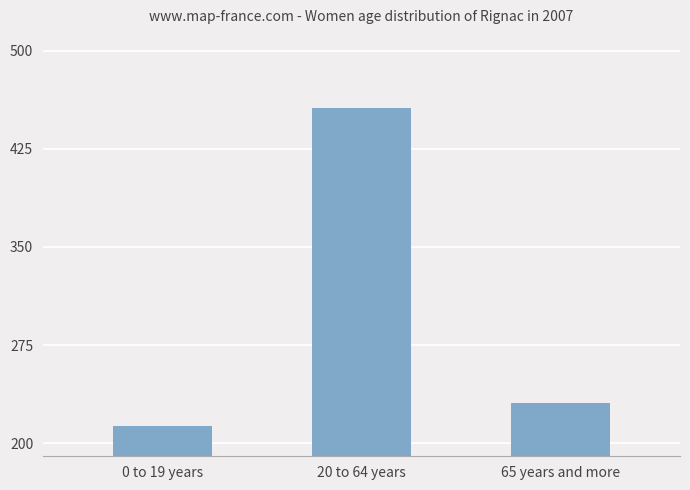

What is the change in value from 0 to 19 years to 20 to 64 years?

+243